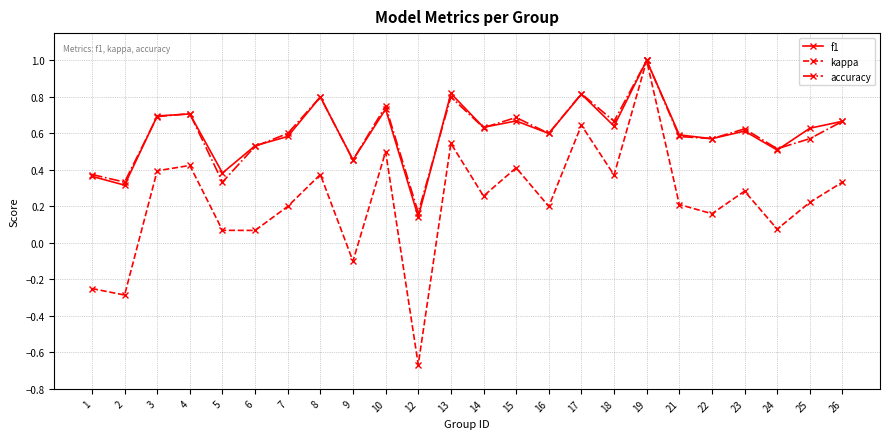

Which category has the lowest value in the kappa series?

12